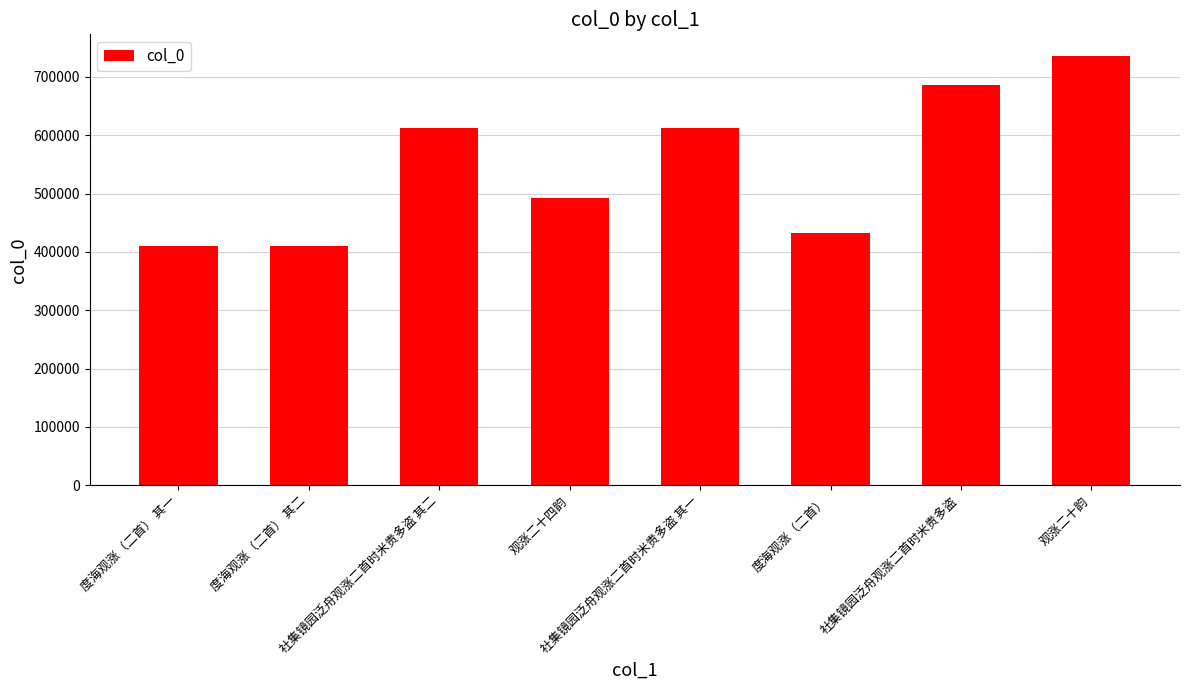

What is the difference between the maximum and second lowest values?

326221